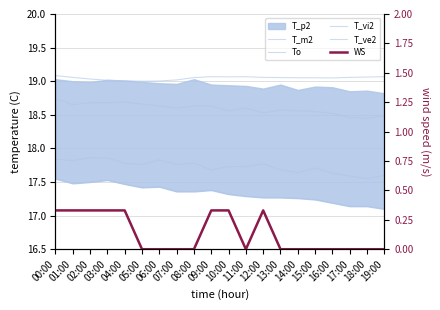

Which series has the largest total across all categories?

To